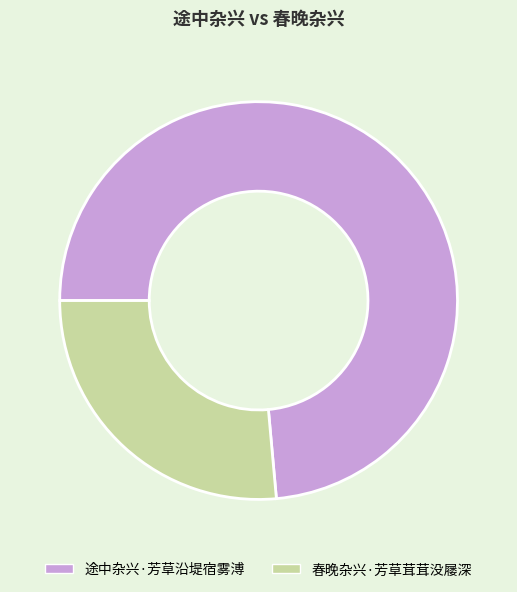

Is it true that 春晚杂兴·芳草茸茸没屦深 is 26% of the pie?

True